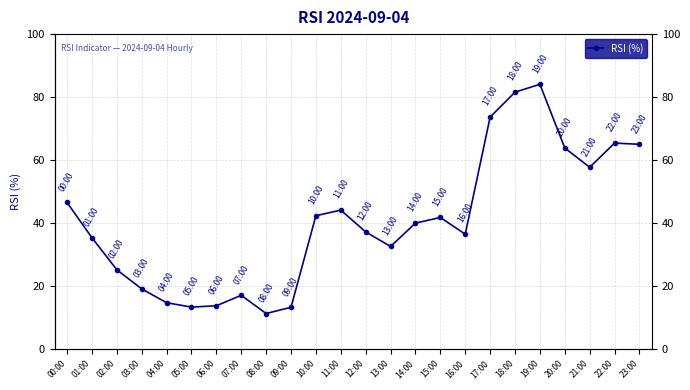

What is the average value?

40.7